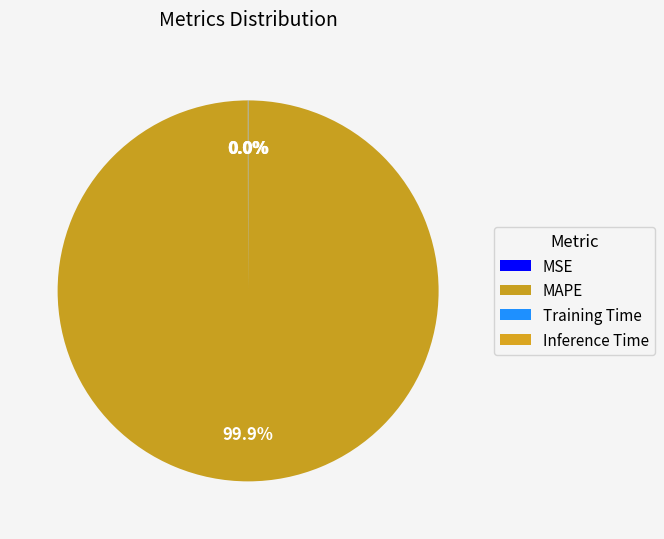

Does any single category account for the majority?

Yes